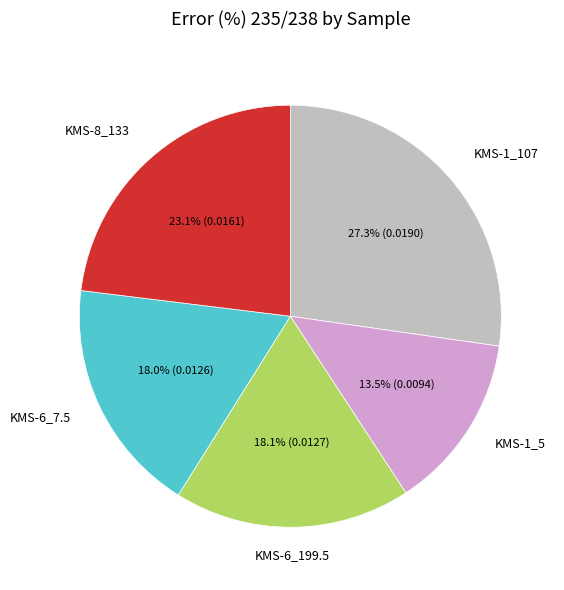

Is there any slice that represents more than half of the pie?

No